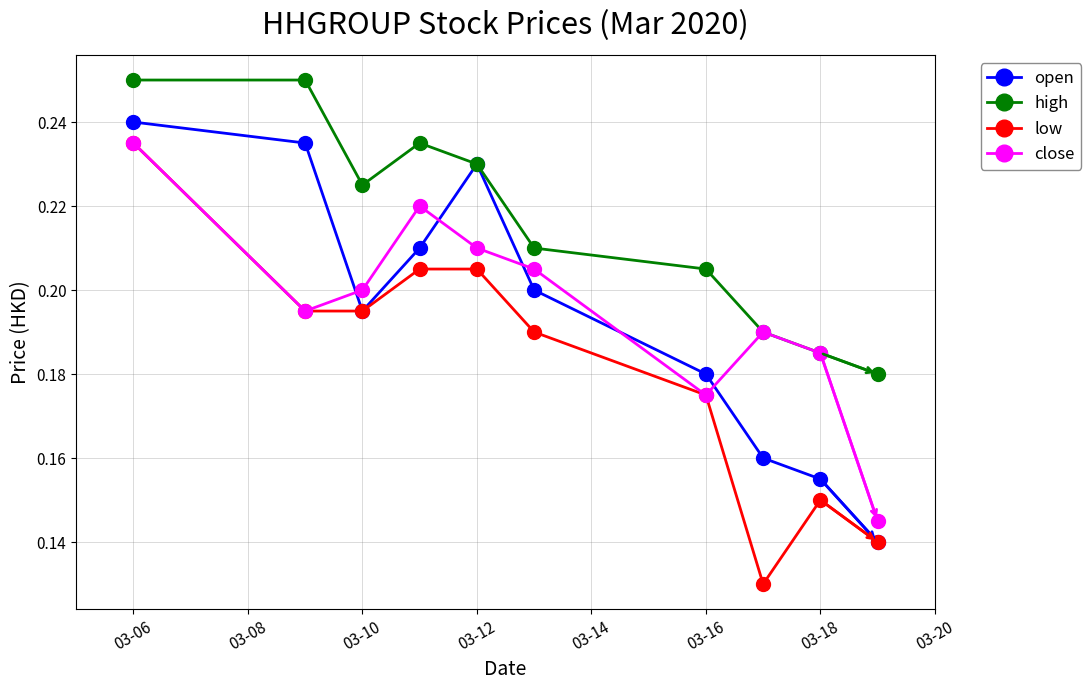

Which series has the largest total across all categories?

high